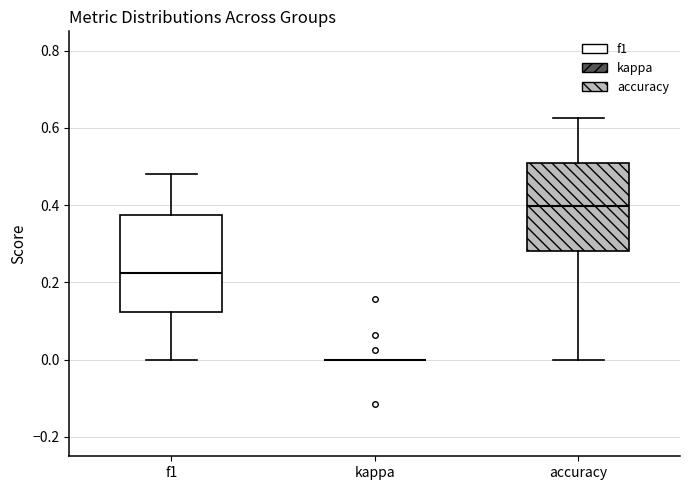

Reading left to right, read every box against the y-axis: the position of its median line, the range the box covers, and the ends of its whiskers. The values are not printed on the chart, so give them approximately, as read against the axis.

f1: median 0.22, box 0.12 to 0.38, whiskers 0.00 to 0.48
kappa: box collapsed to a line at 0.00, whiskers 0.00 to 0.00
accuracy: median 0.40, box 0.28 to 0.50, whiskers 0.00 to 0.62